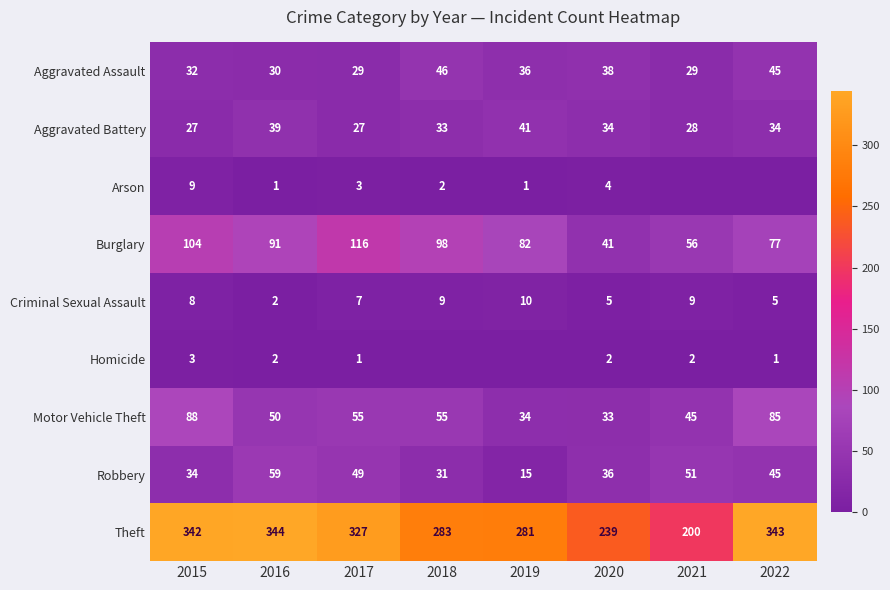

List the labels in order of Burglary value, largest first.

2017, 2015, 2018, 2016, 2019, 2022, 2021, 2020